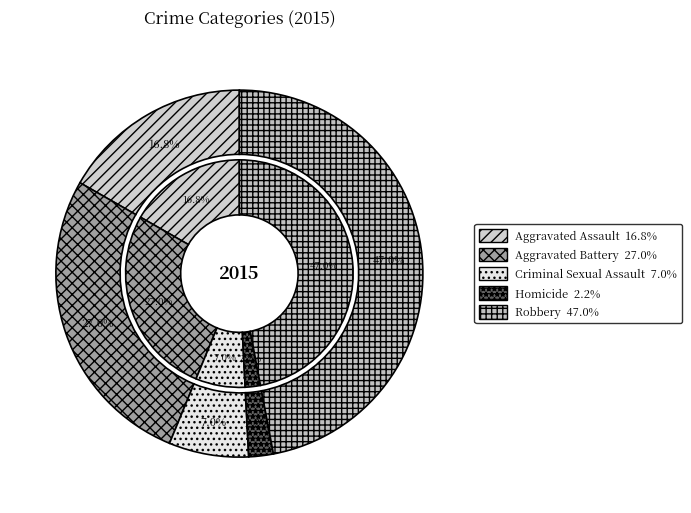

What is the largest slice in the pie chart?

Robbery